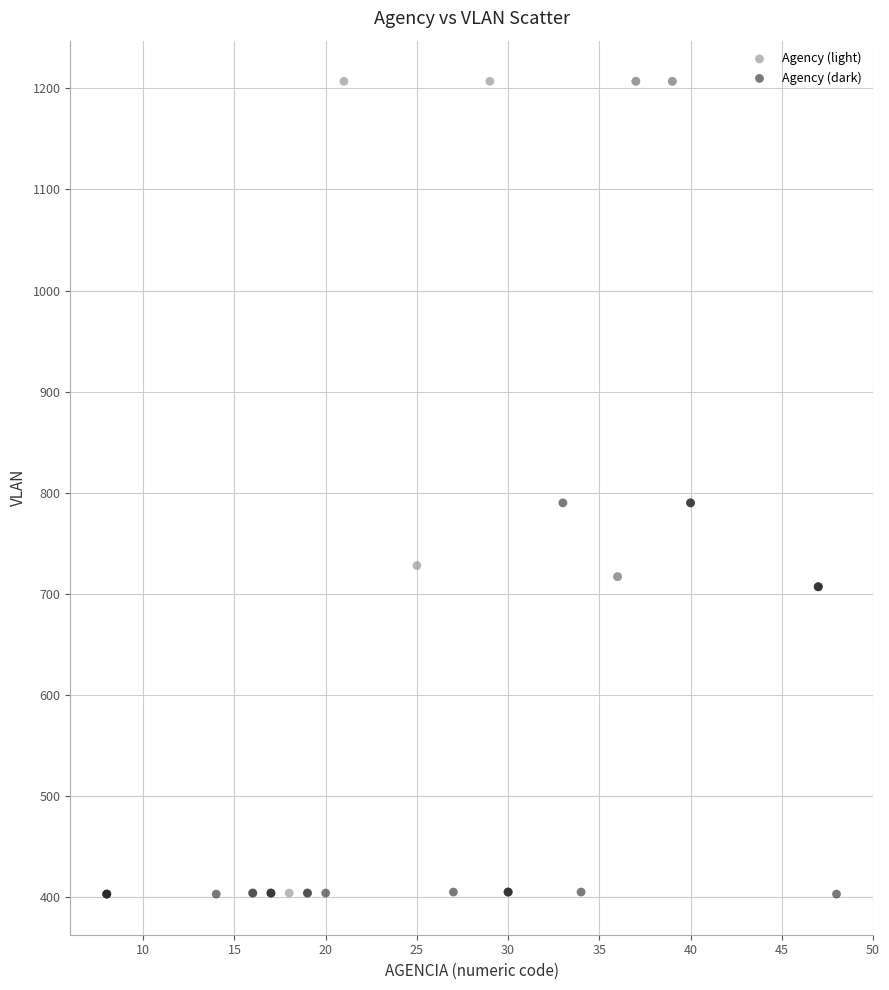

What are all the series names shown in the legend?

Agency (light), Agency (dark)